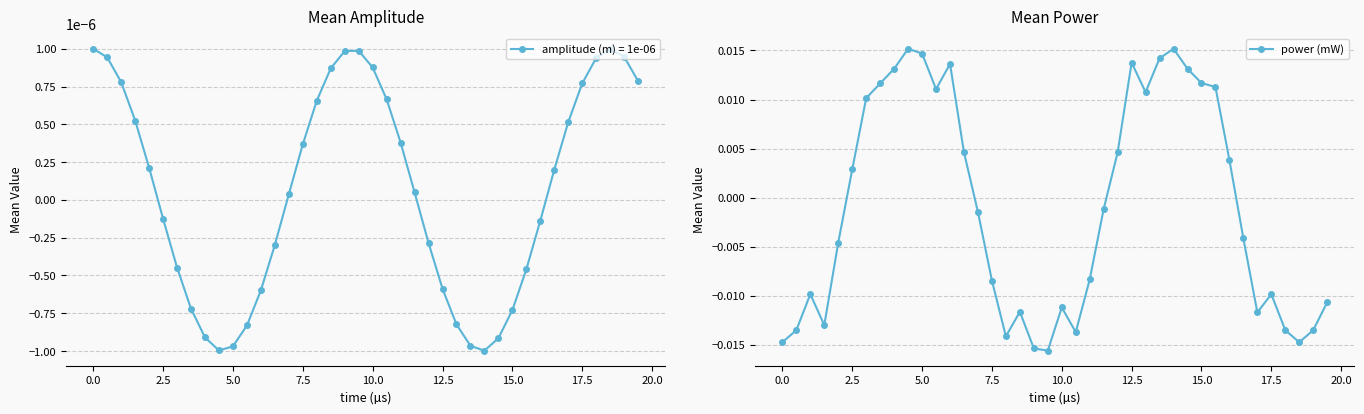

How many interior local peaks (higher than both neighbors) does the data have?

8